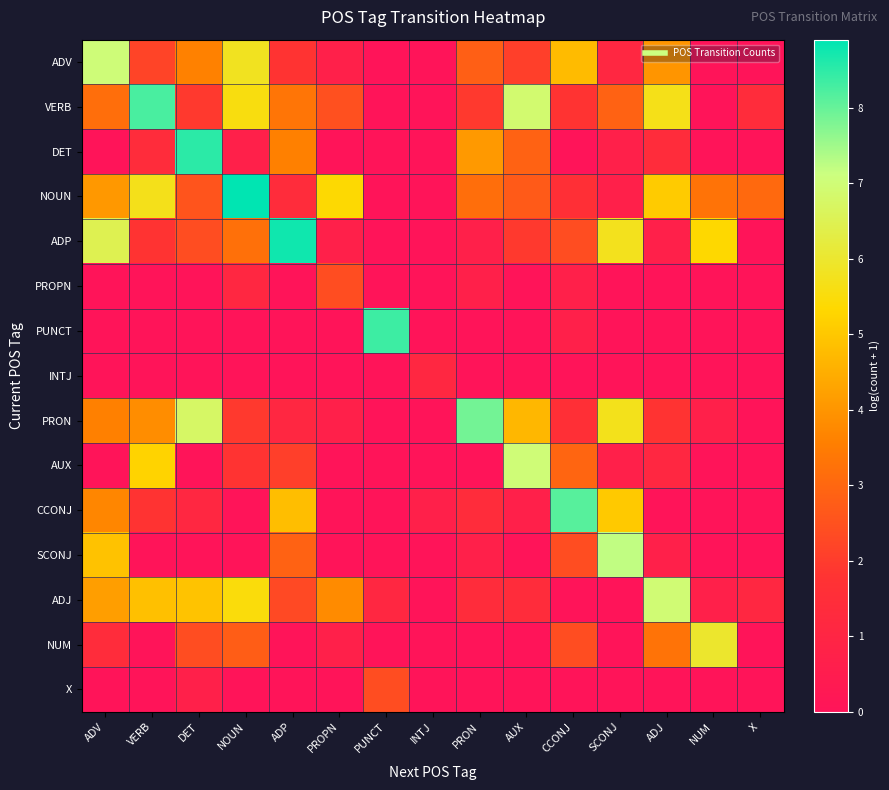

What is the spread (max minus min) of values at AUX?

7.0